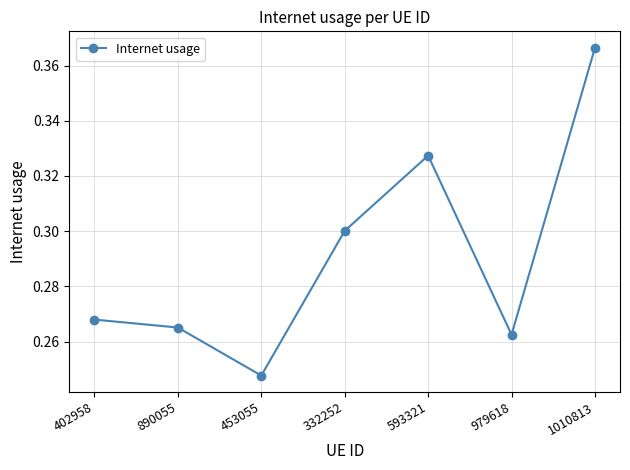

What is the label of the 2nd point from the left?

890055